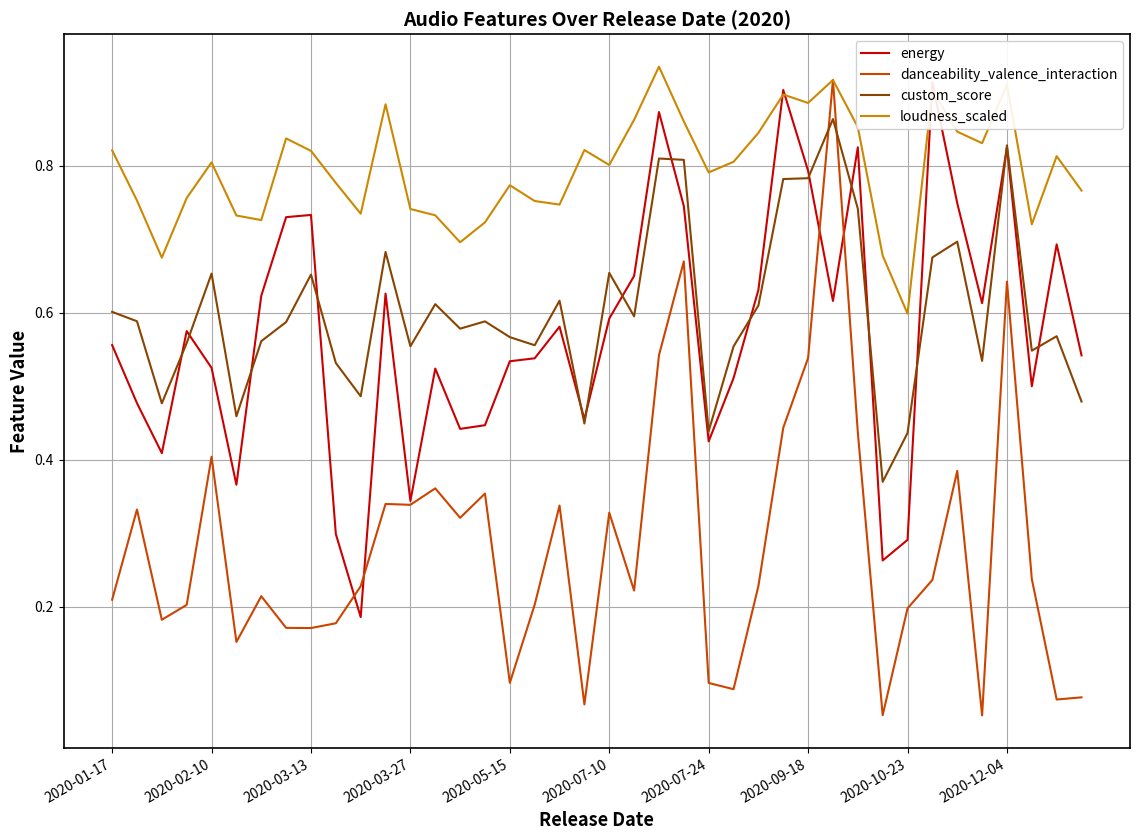

Is the value of danceability_valence_interaction at 2020-09-18 greater than the value of loudness_scaled at 2020-07-10?

No